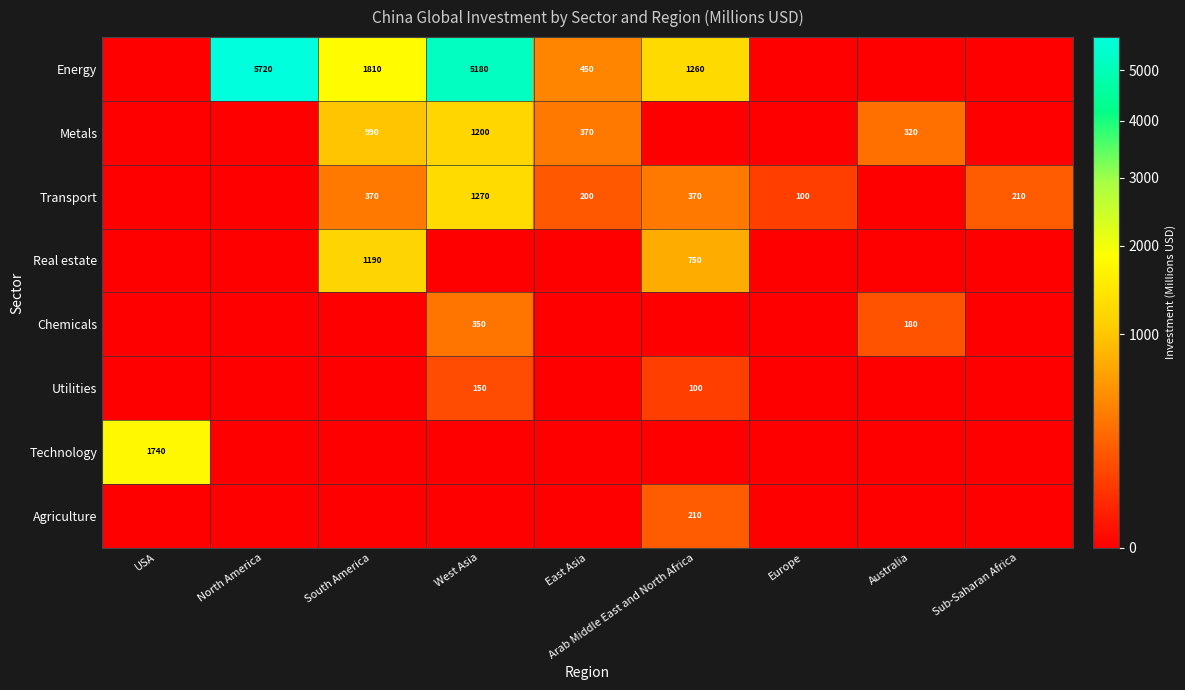

What is the difference between the Transport values at West Asia and Arab Middle East and North Africa?

900